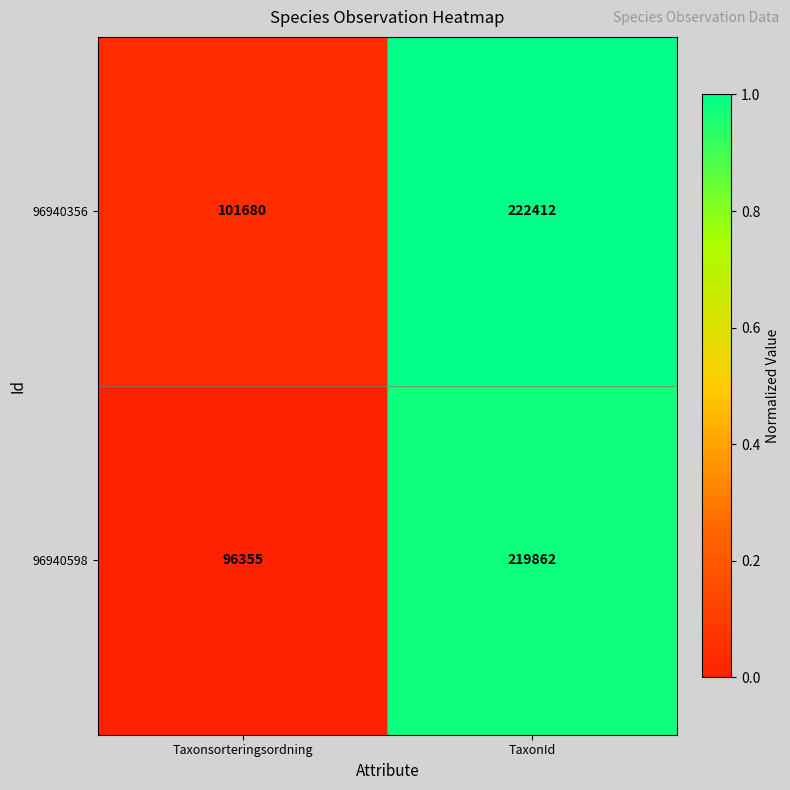

What is the sum of the 96940356 values at Taxonsorteringsordning and TaxonId?

324092